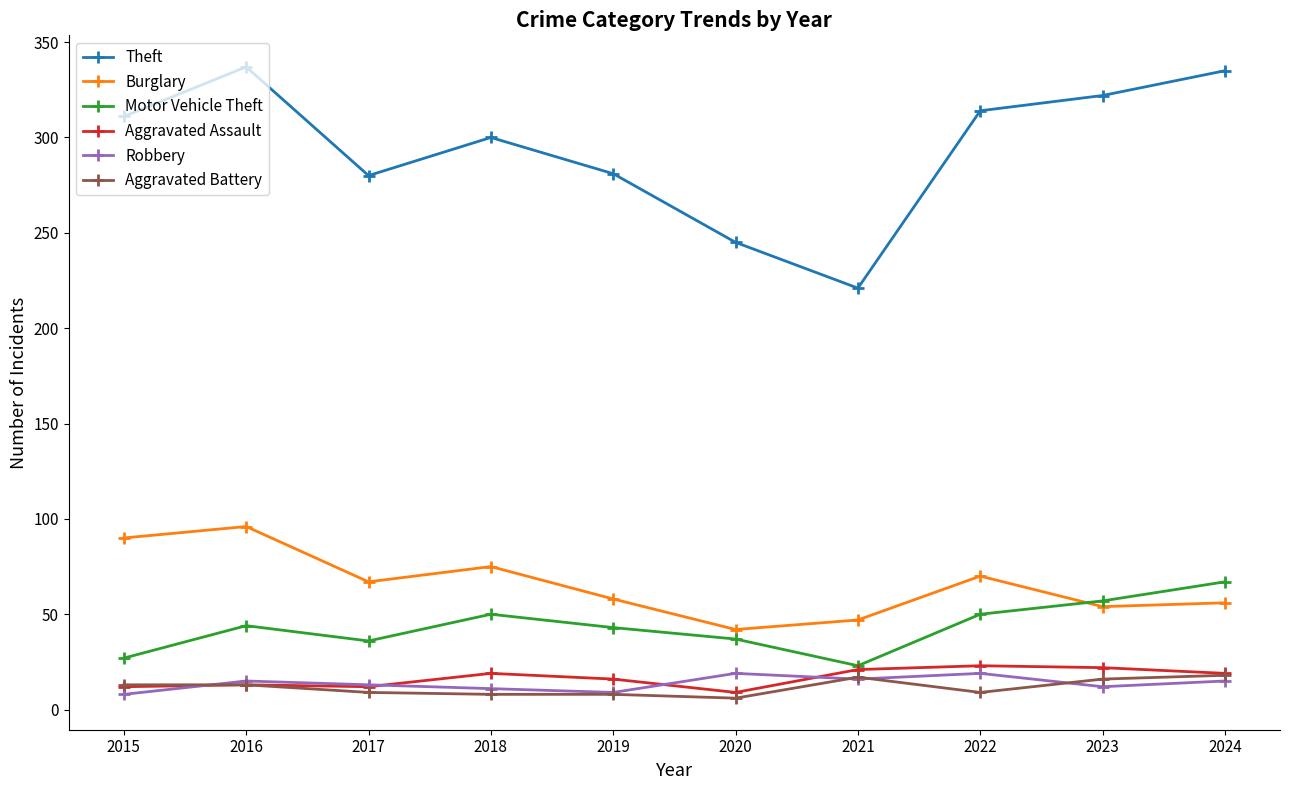

Is the value of Motor Vehicle Theft at 2022 greater than the value of Theft at 2020?

No